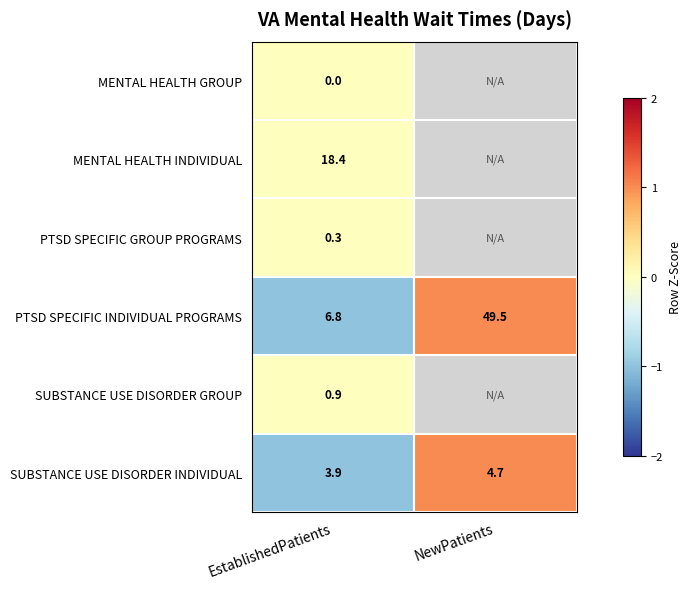

What is the highest value of the PTSD SPECIFIC INDIVIDUAL PROGRAMS series?

49.5